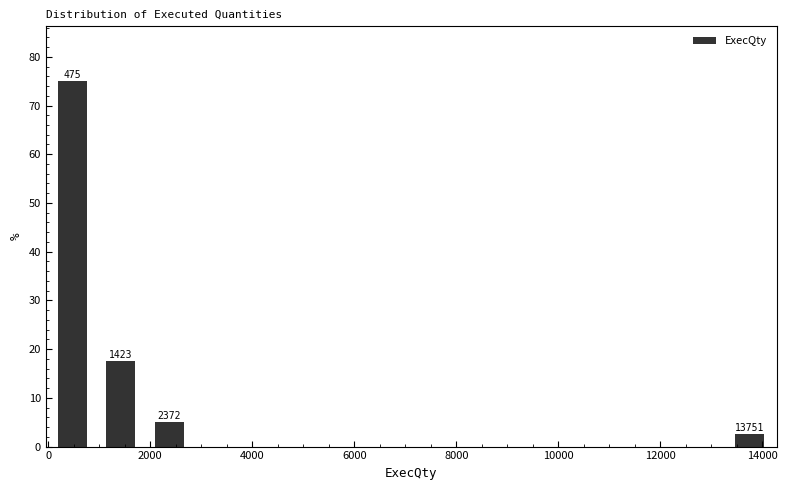

Which range on the x-axis has the tallest bar?

0 to 1000